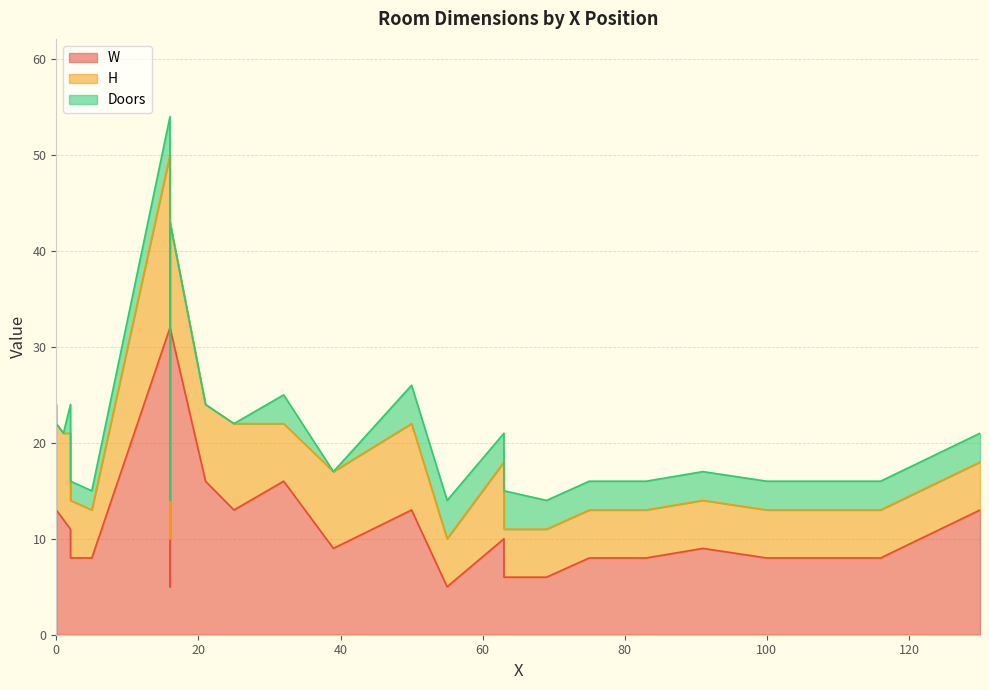

How many lines are shown in the chart?

3